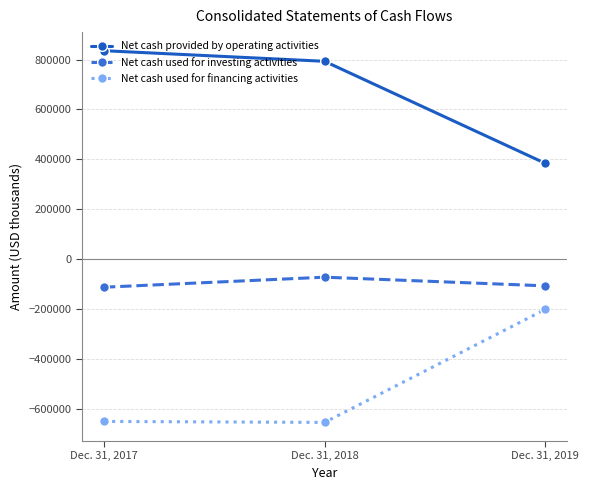

What is the sum of the Net cash used for financing activities values at Dec. 31, 2018 and Dec. 31, 2019?

-857311